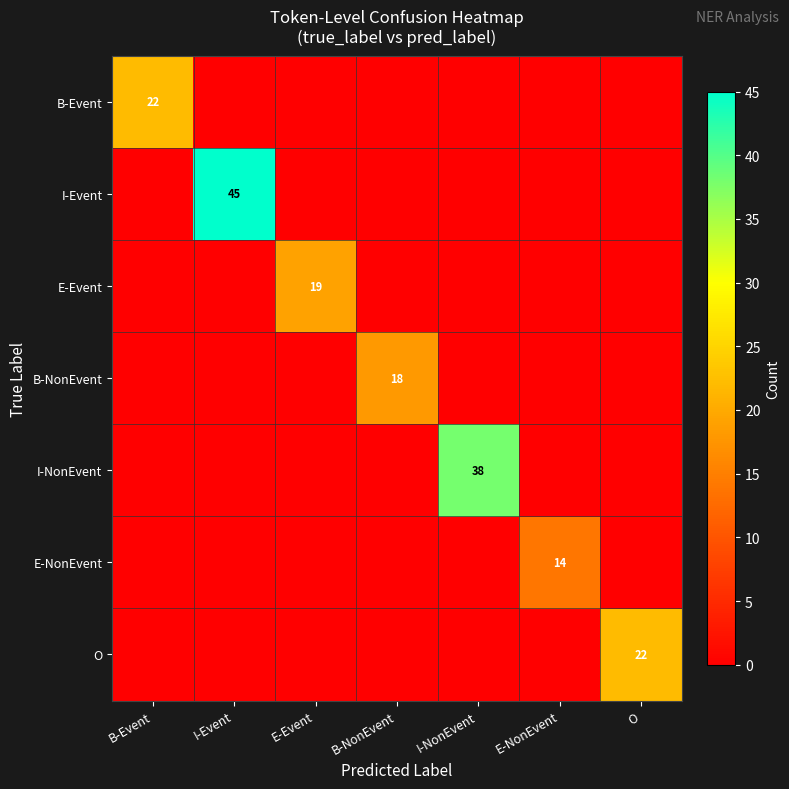

Between E-NonEvent and B-NonEvent, which is larger?

E-NonEvent